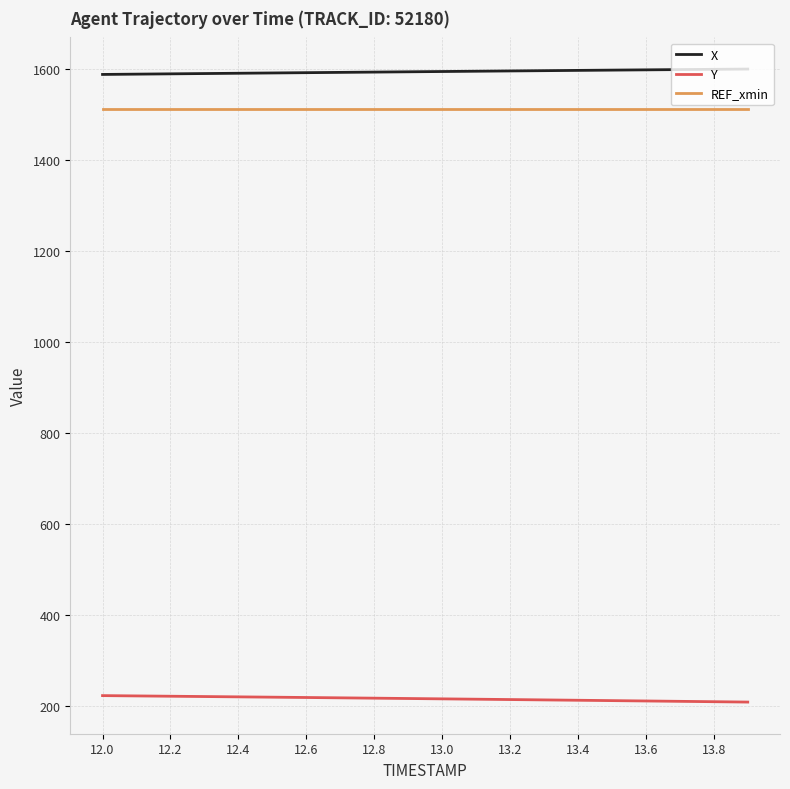

True or false: X and REF_xmin intersect in this chart.

False